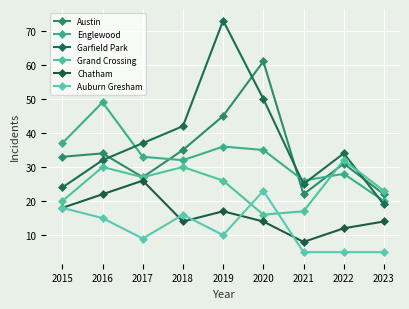

At which label does Chatham first exceed 14?

2015